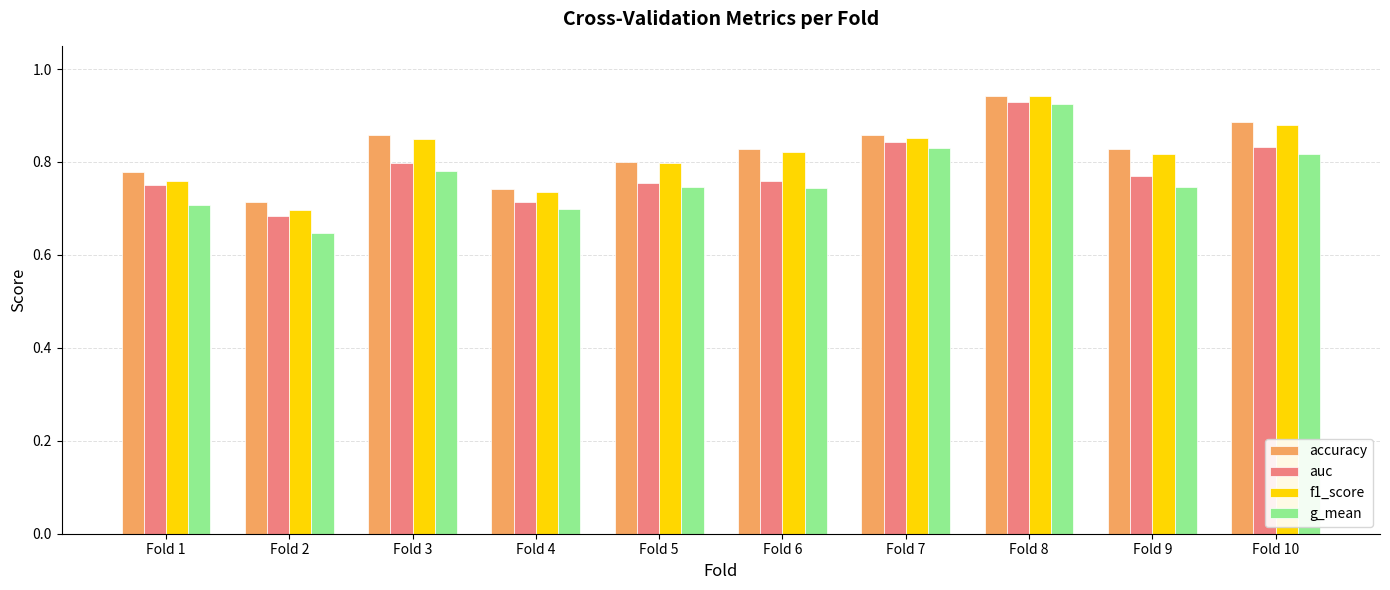

How many groups of bars are there?

10